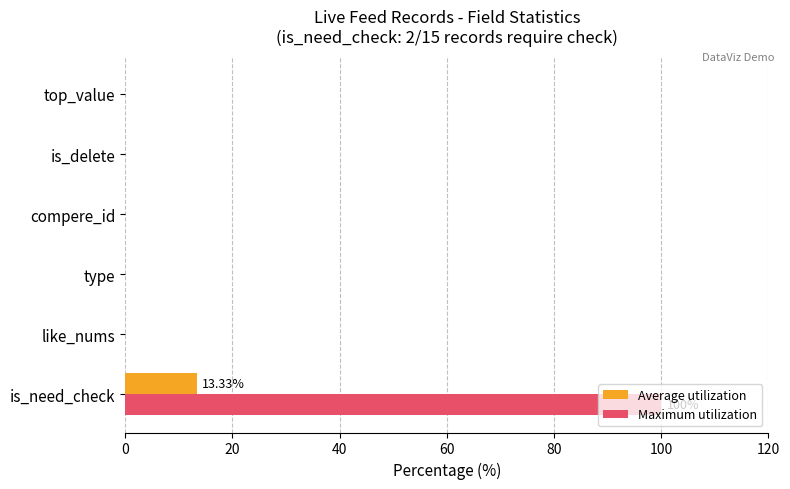

Count the number of data series in this chart.

2